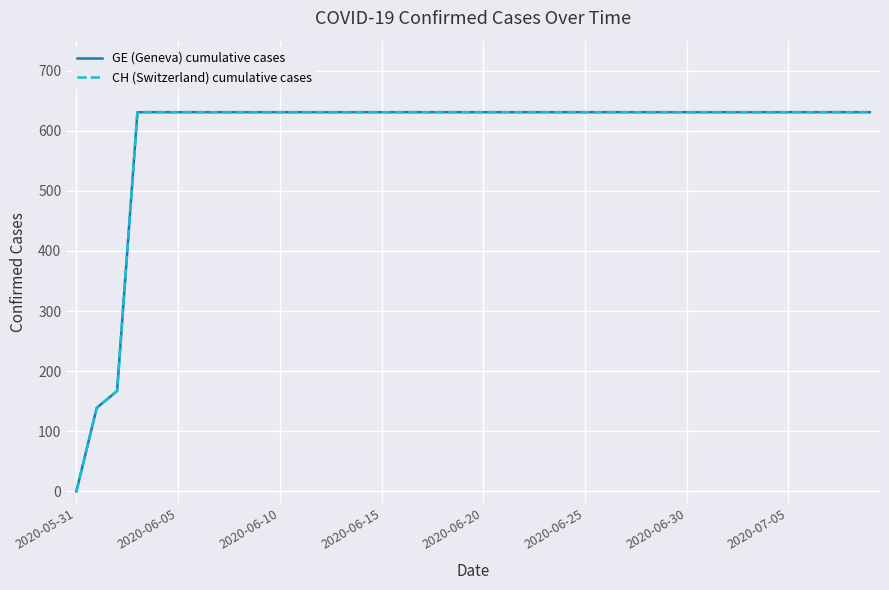

Is this an area chart (filled region under the line)?

No